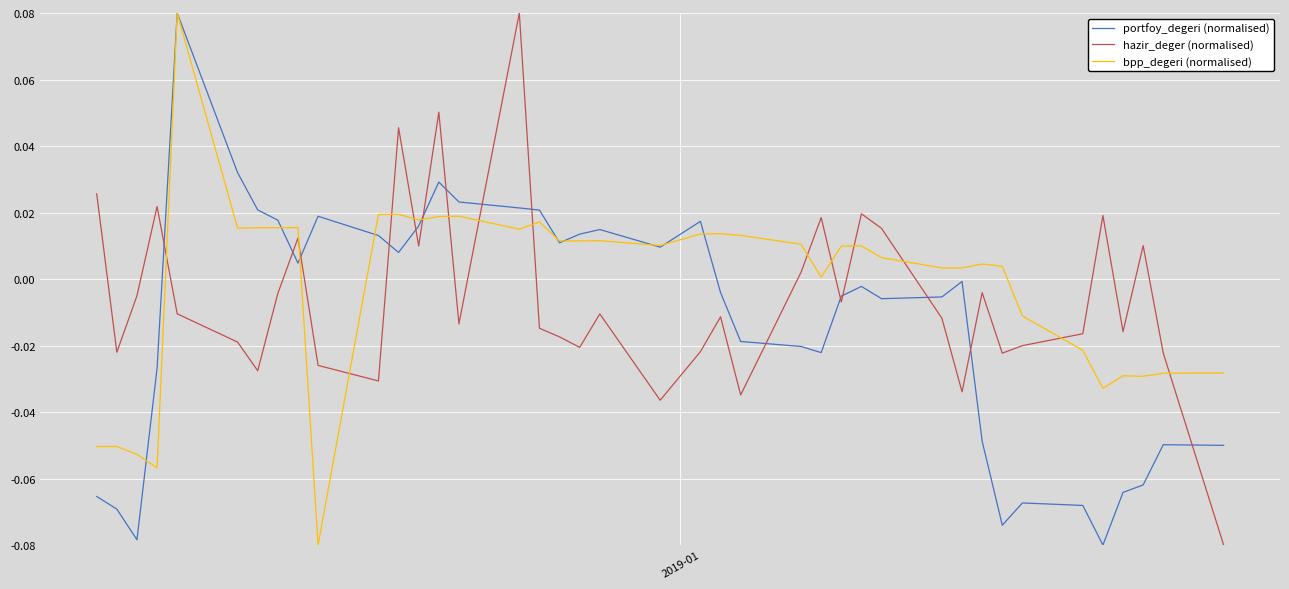

Is this an area chart (filled region under the line)?

No